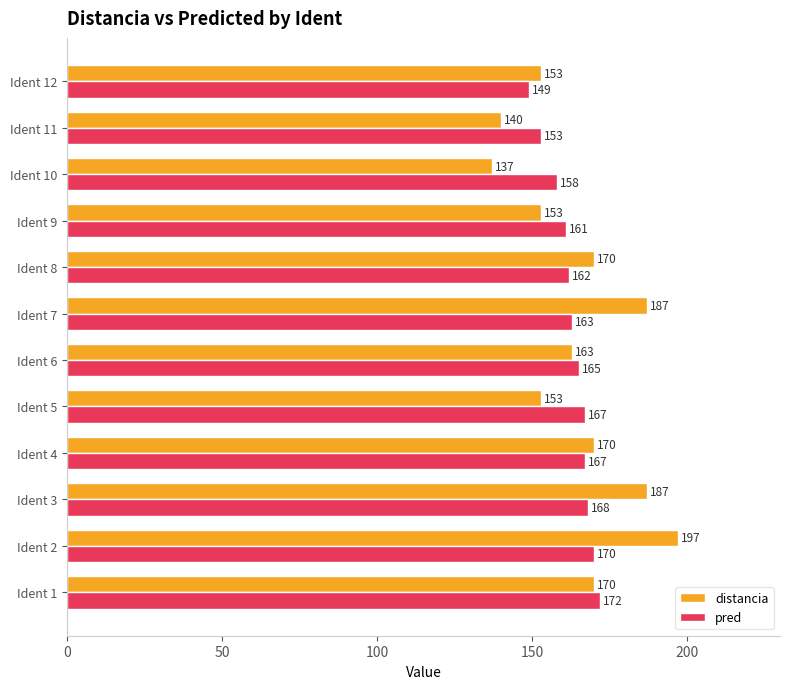

Rank the series at Ident 2 from highest to lowest value.

distancia, pred